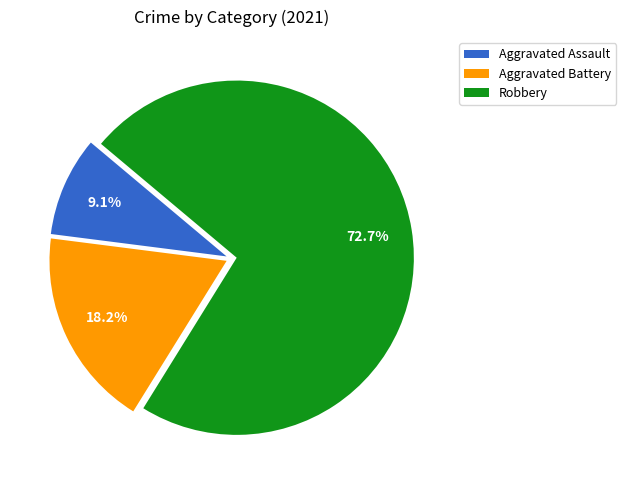

What percentage is the Aggravated Battery slice, to the nearest percent?

18%